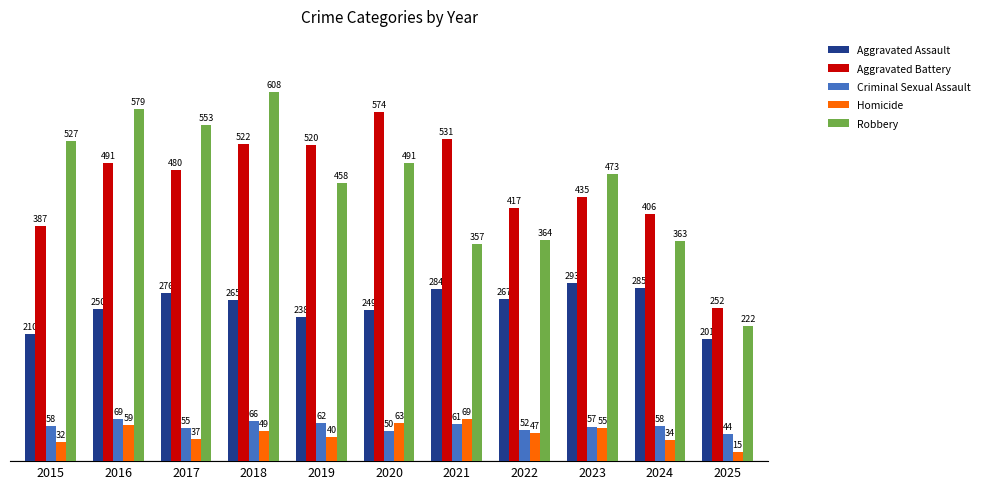

At which label does Robbery first exceed 473?

2015